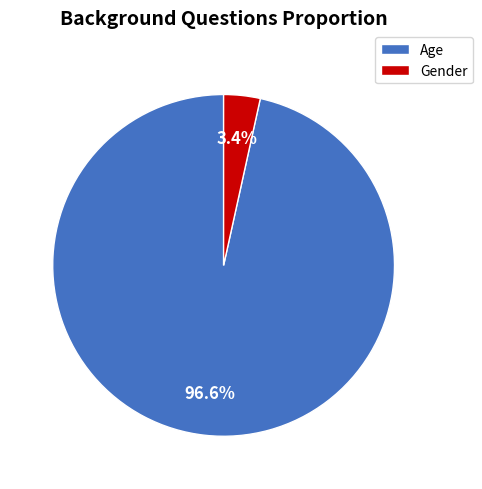

How much of the chart is everything except Gender?

96.6%